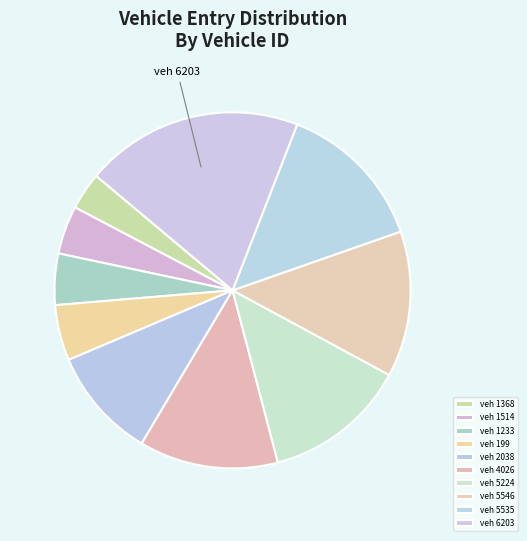

Is there a majority slice in this chart?

No